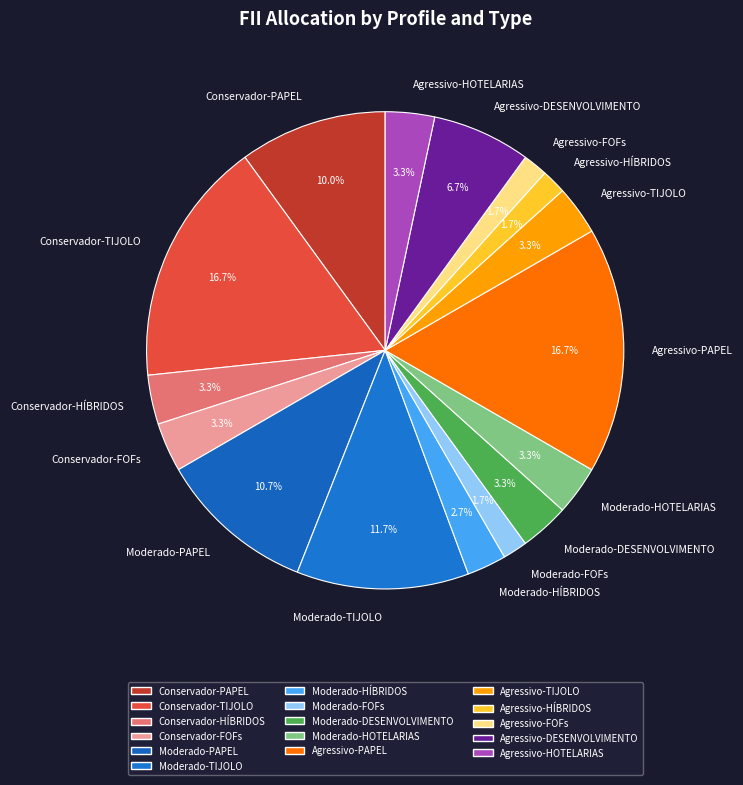

Between Moderado-TIJOLO and Conservador-FOFs, which is larger?

Moderado-TIJOLO